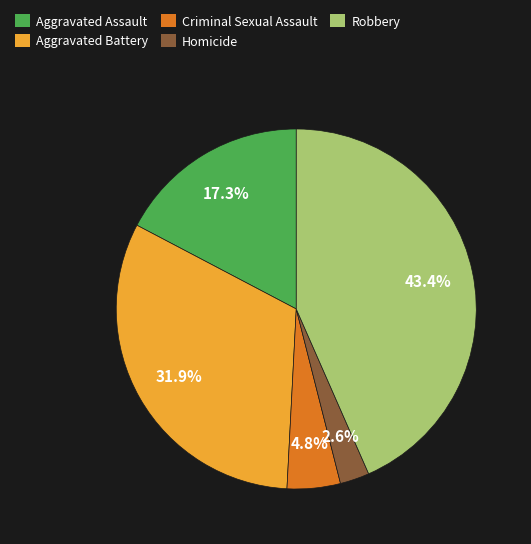

What percentage is the Criminal Sexual Assault slice, to the nearest percent?

5%